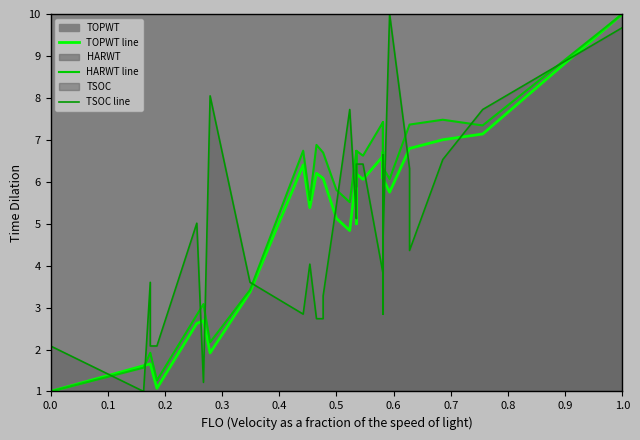

Which series has the largest total across all categories?

HARWT line